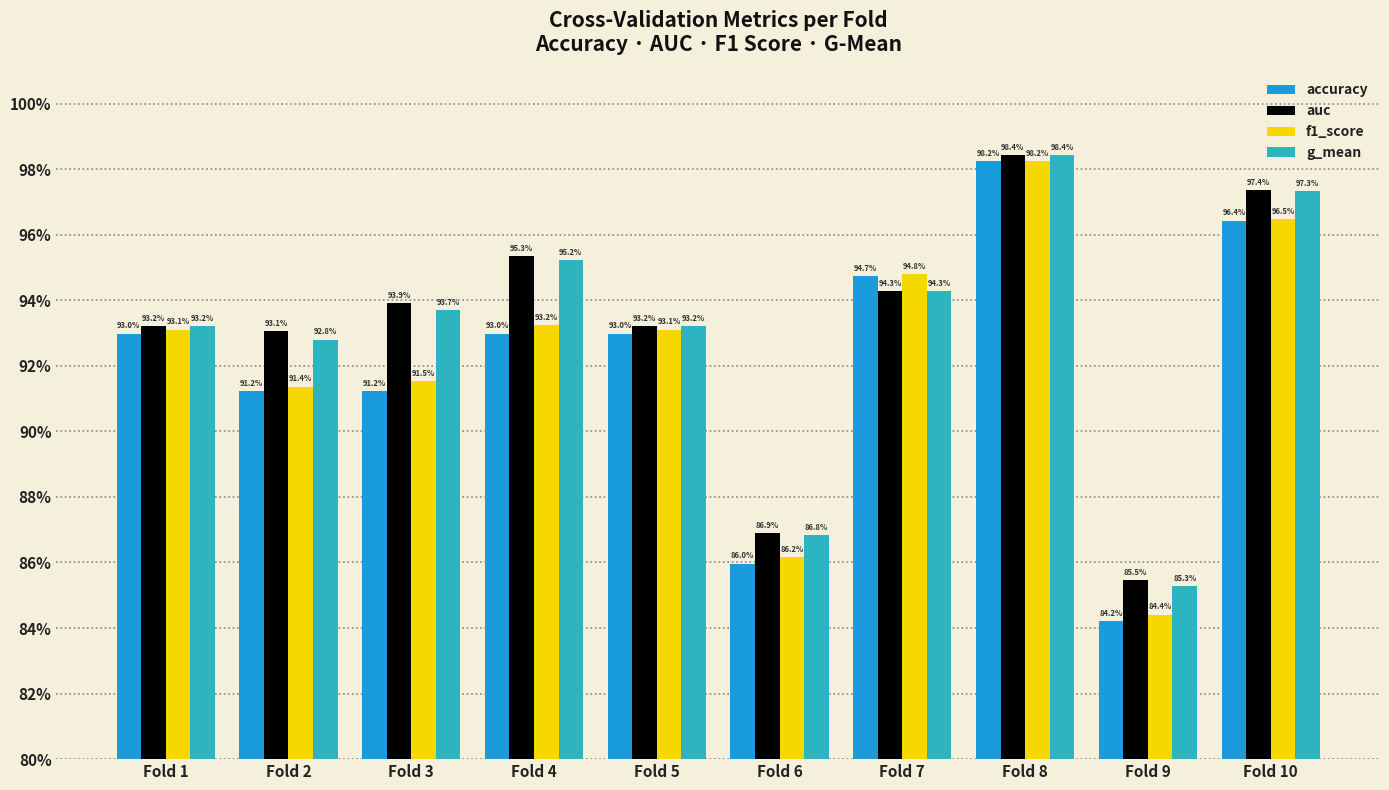

What is the highest value of the g_mean series?

1.0